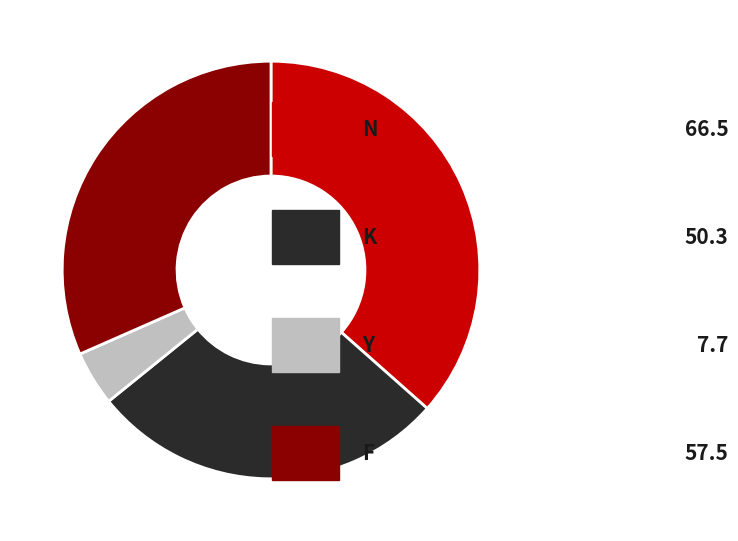

Is there any slice that represents more than half of the pie?

No